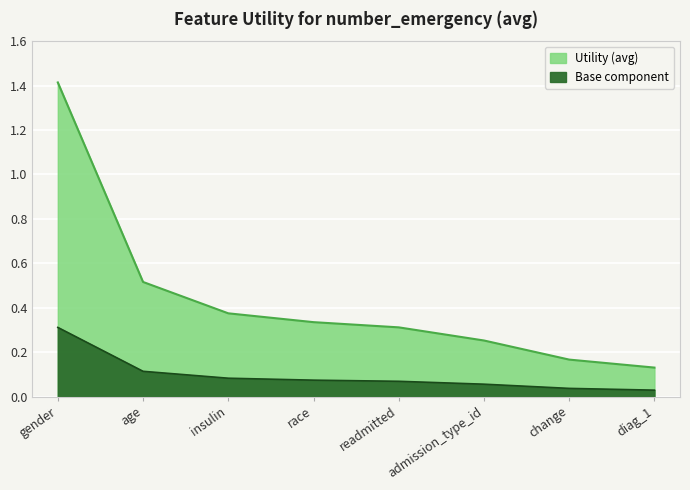

How many data points does each series have?

8